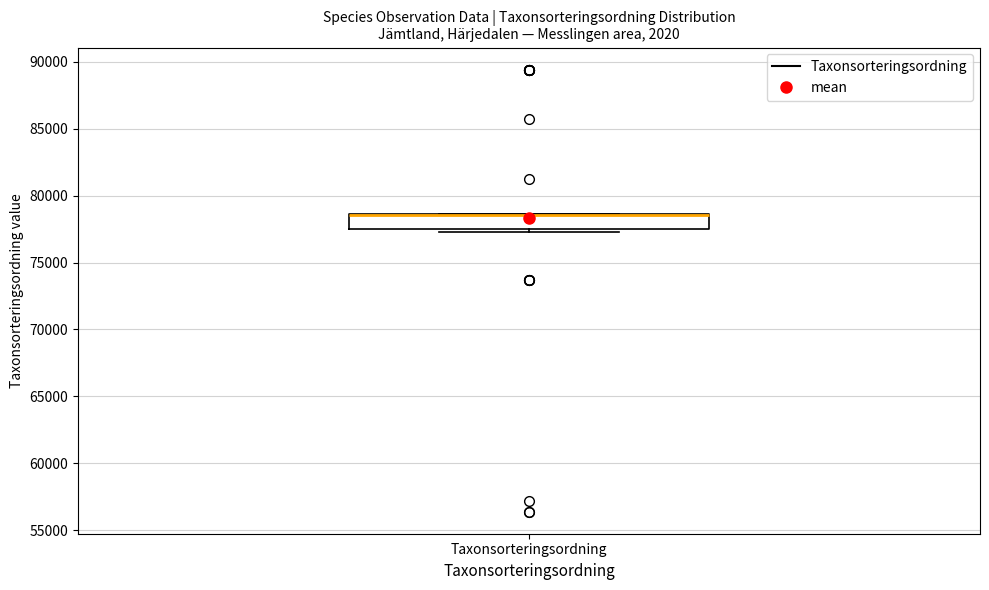

Where is the upper edge of the box for Taxonsorteringsordning on the y-axis? The values are not printed on the chart, so give them approximately, as read against the axis.

78500